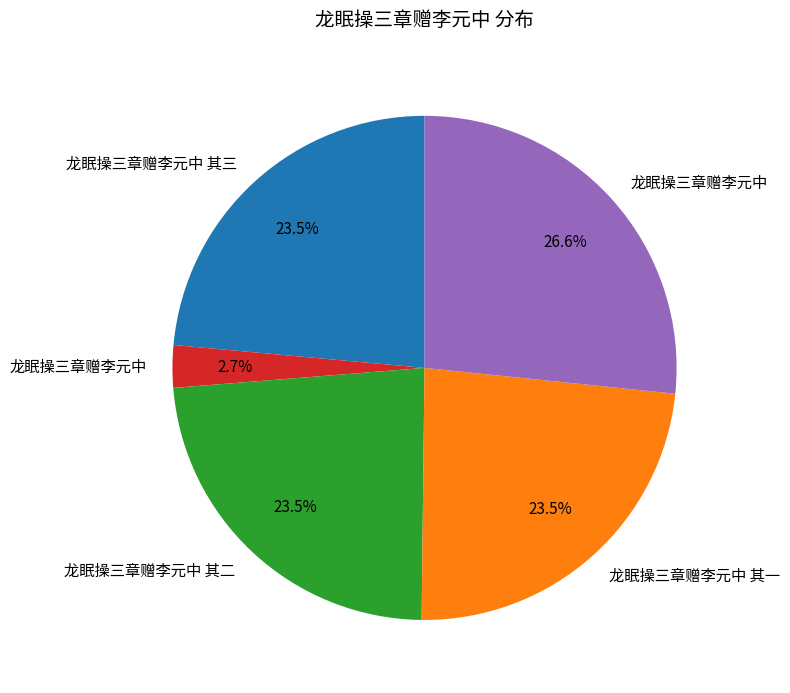

How many segments does this pie chart have?

5